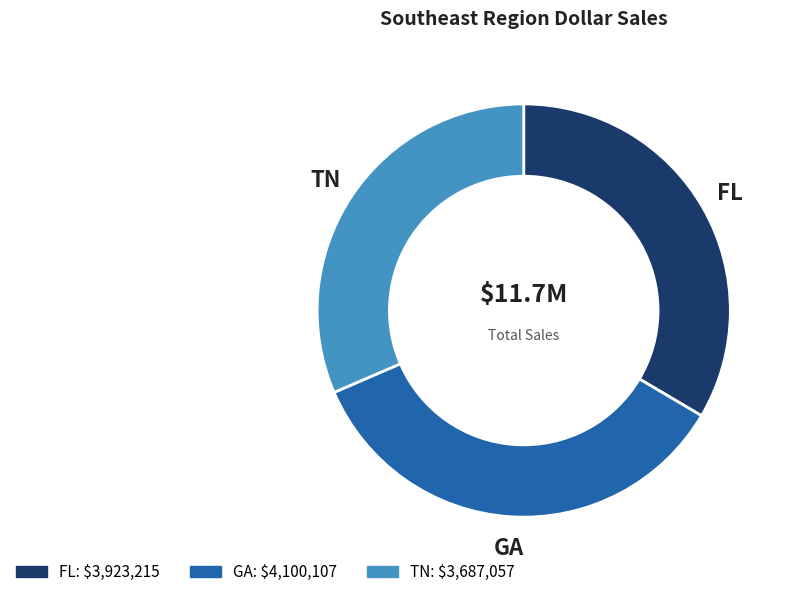

Rank the categories by value from highest to lowest.

GA, FL, TN